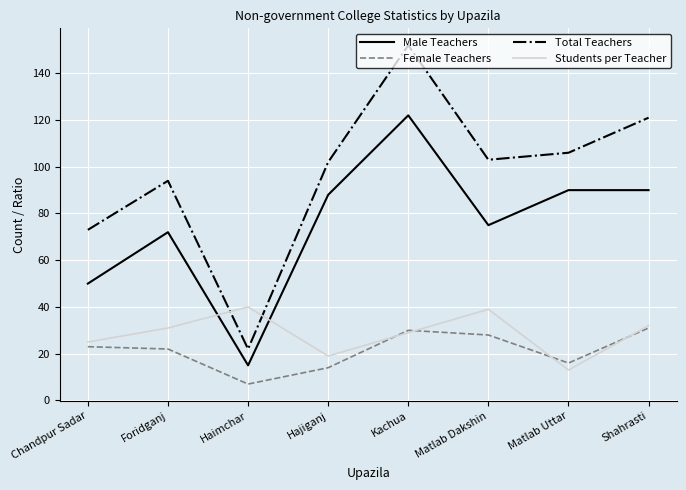

True or false: Female Teachers and Male Teachers intersect in this chart.

False